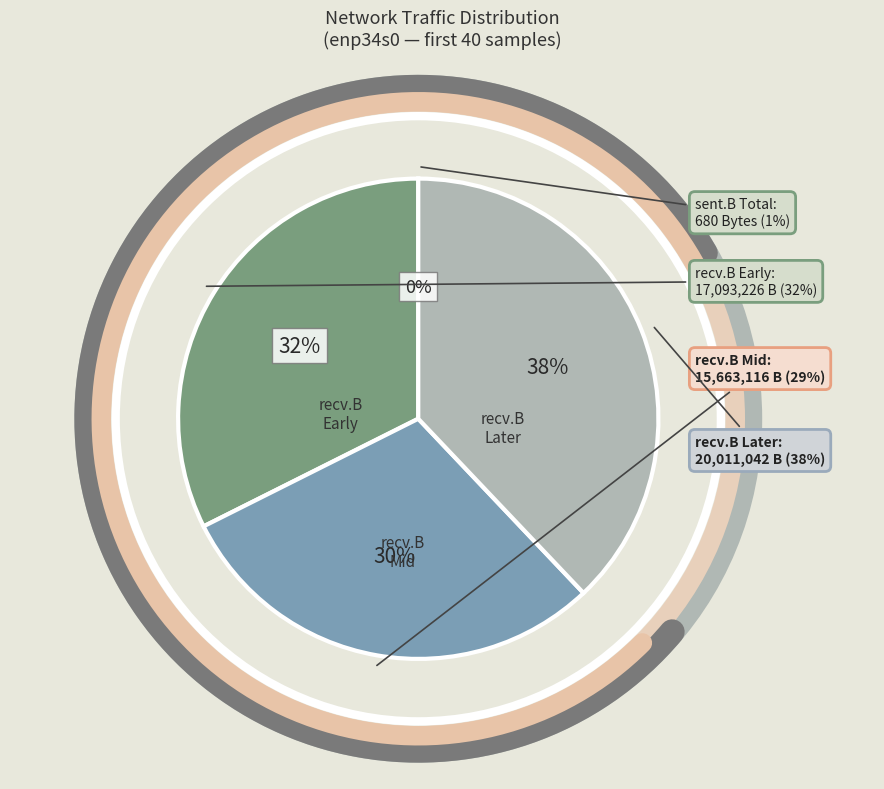

Do sent.B=74(1) and recv.B=4797956 together represent more than half of the pie?

No